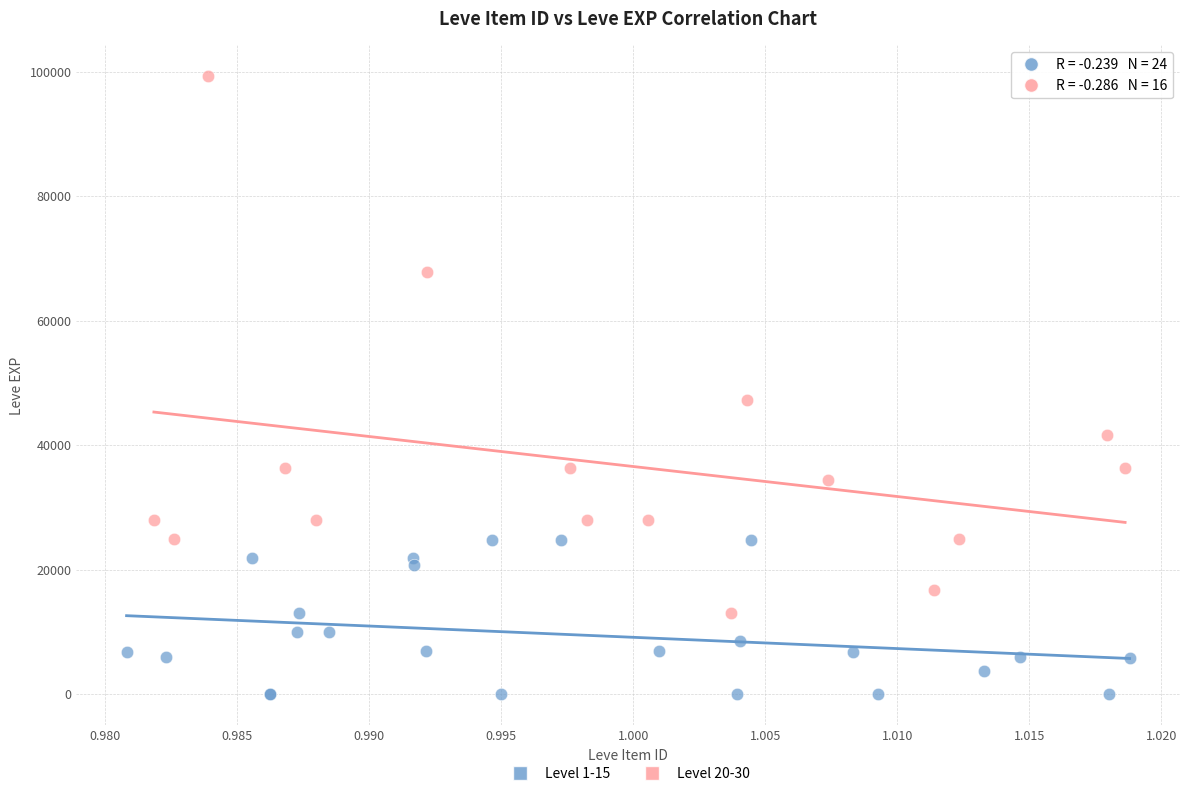

What are all the series names shown in the legend?

Level 1-15, Level 20-30